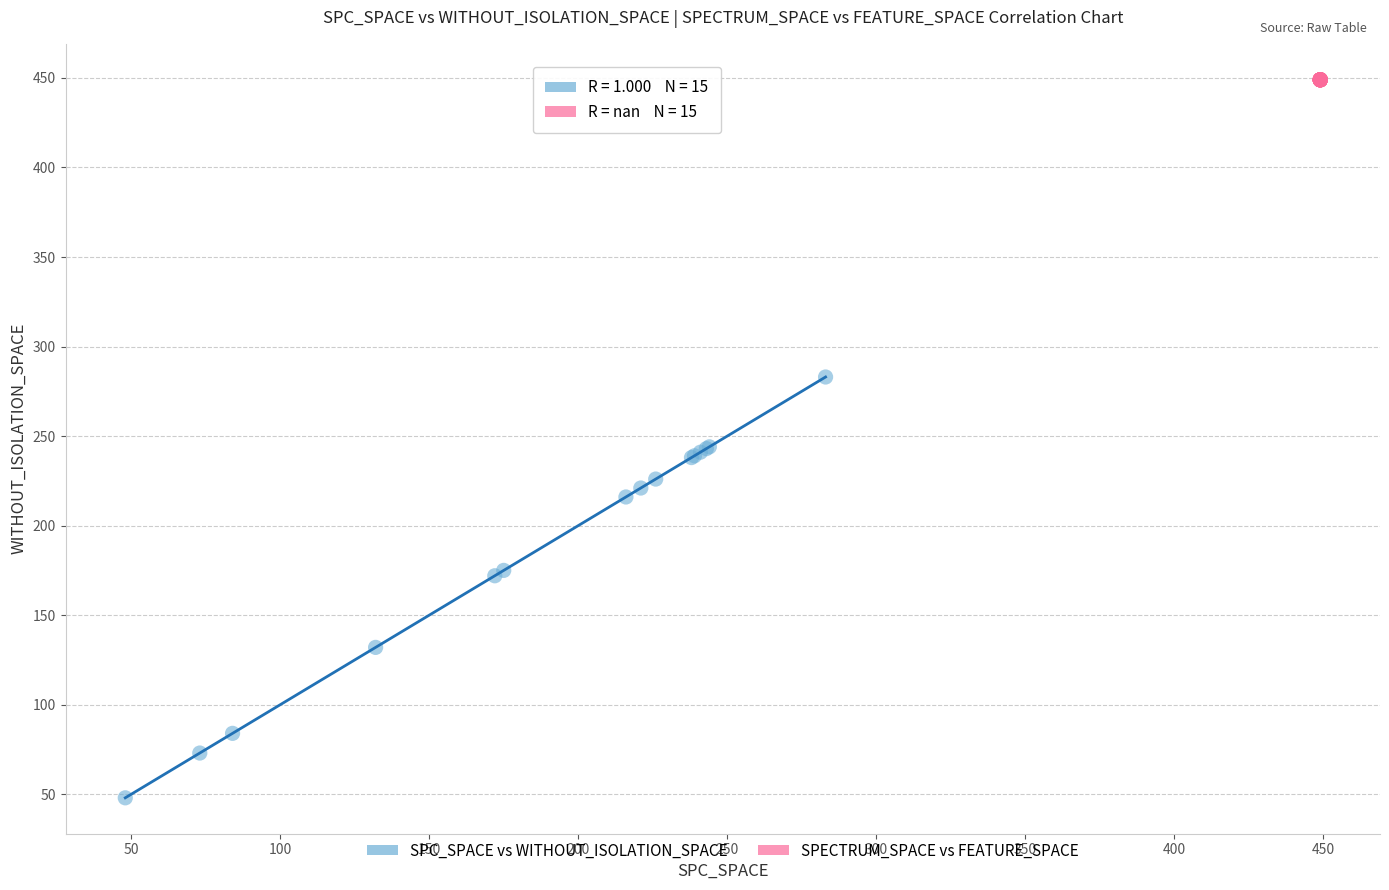

Which series reaches the minimum Y coordinate?

SPC_SPACE vs WITHOUT_ISOLATION_SPACE